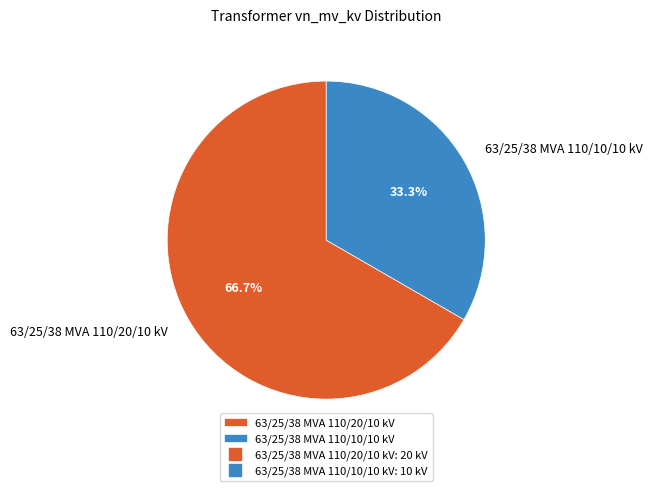

To the nearest percent, what is the average slice percentage?

50%